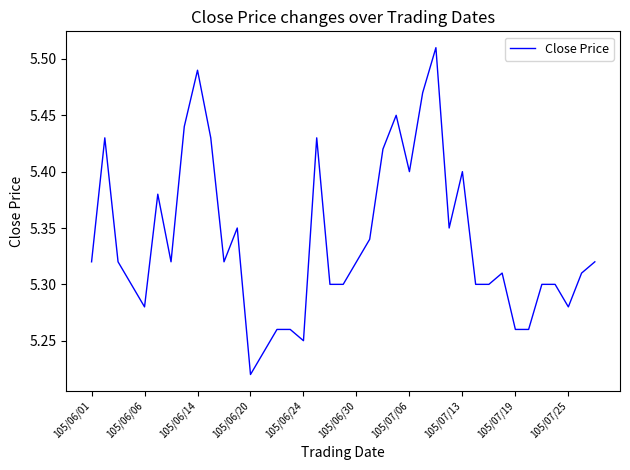

What is the difference between the maximum and minimum values?

0.3